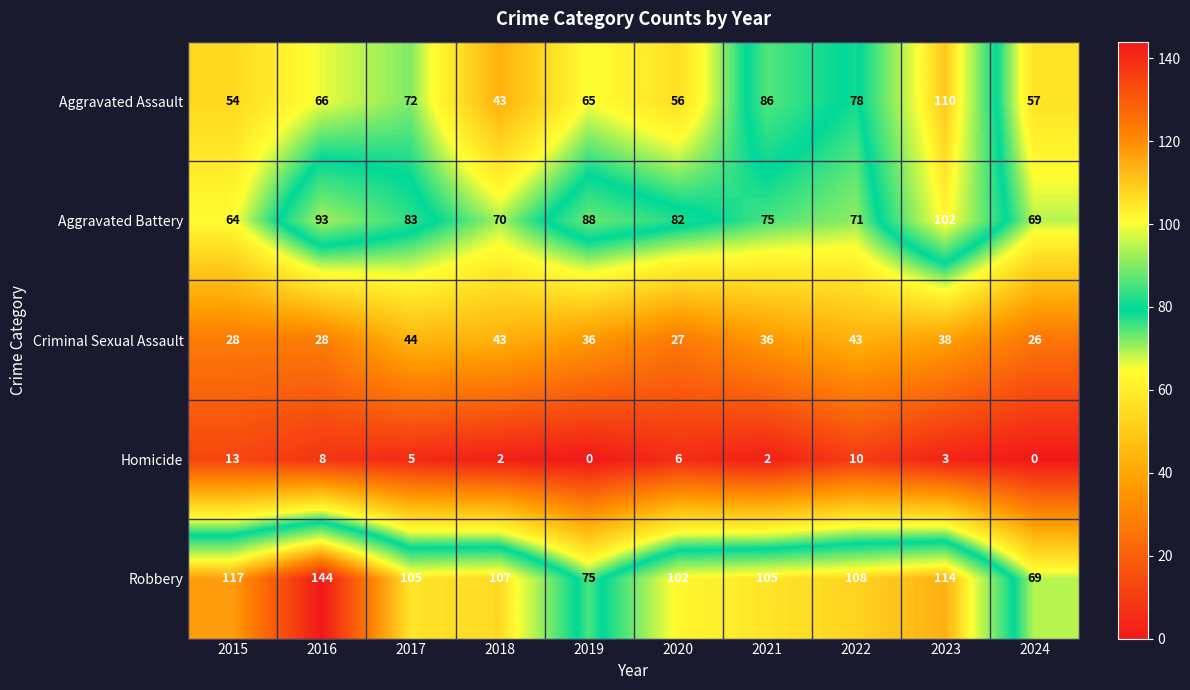

Which series has the largest total across all categories?

Robbery